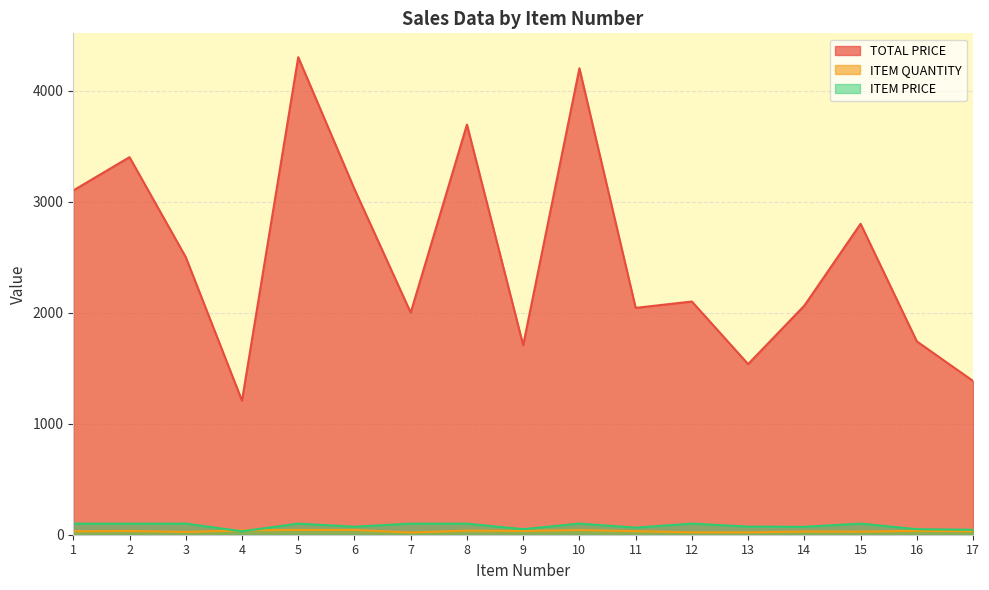

Where does the ITEM PRICE series first go above 99?

1